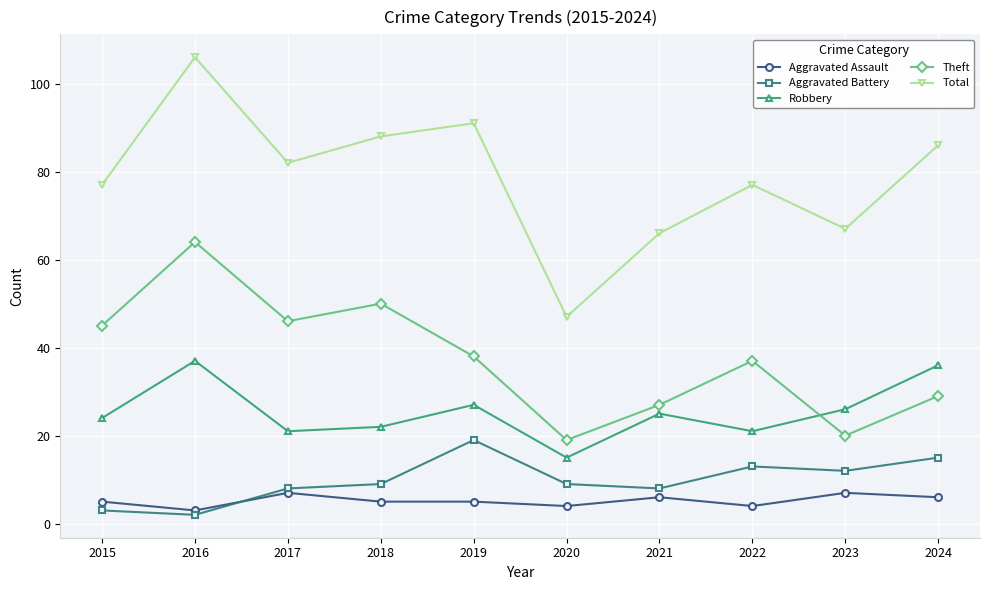

At which category is the sum across all series the highest?

2016